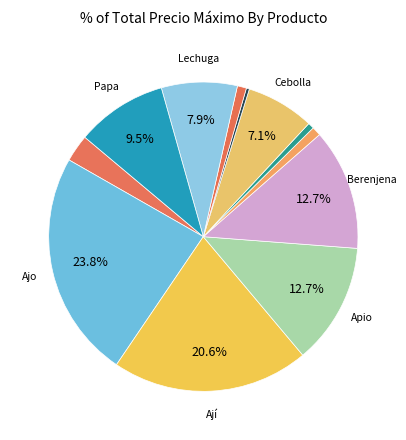

To the nearest percent, what is the average slice percentage?

8%